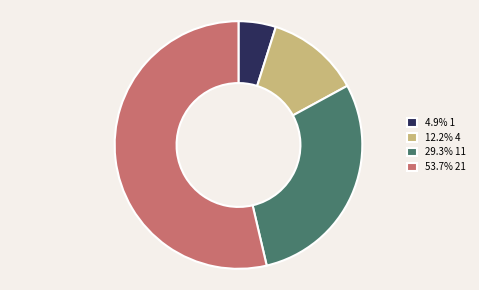

Do 12.2% 4 and 29.3% 11 together represent more than half of the pie?

No